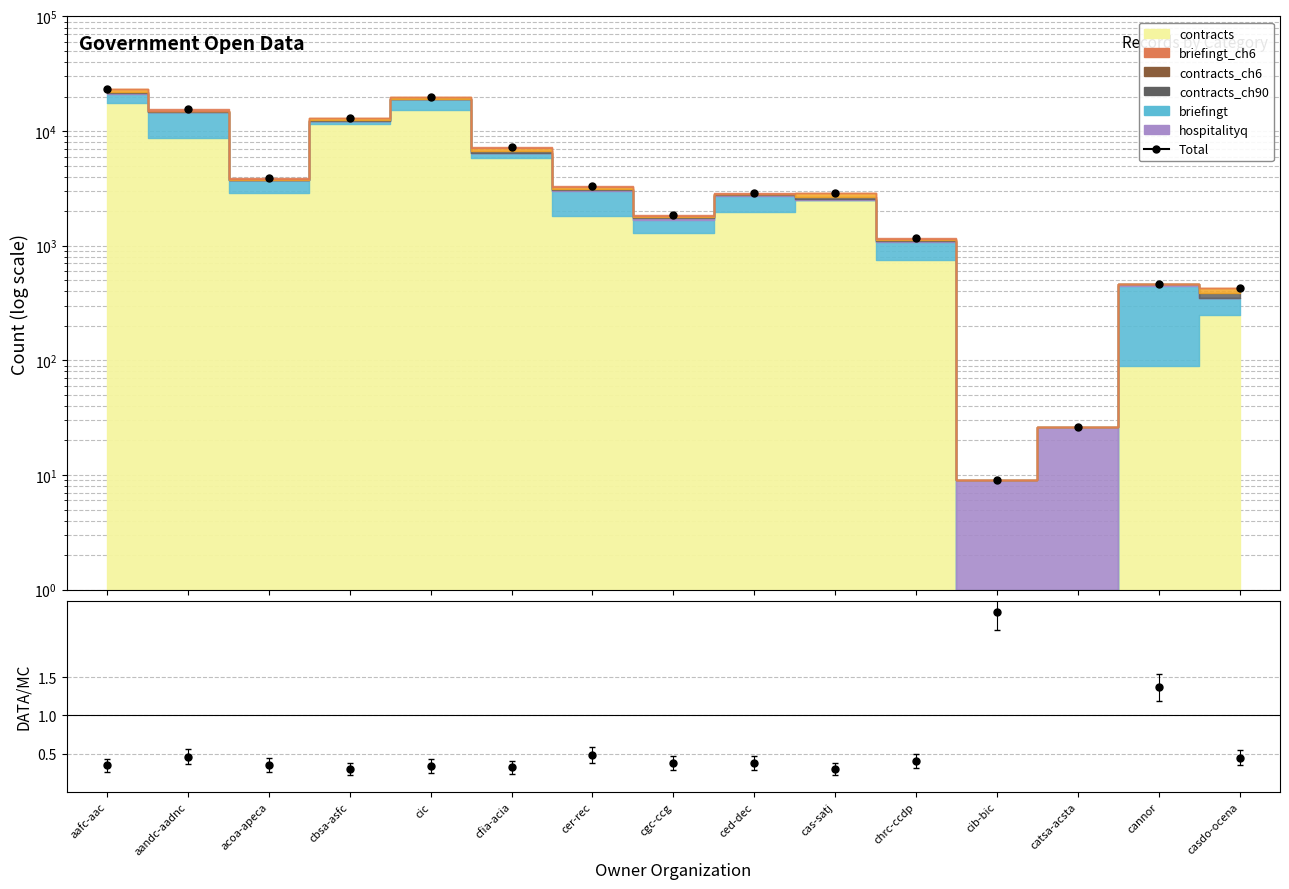

At which category is the sum across all series the highest?

aafc-aac